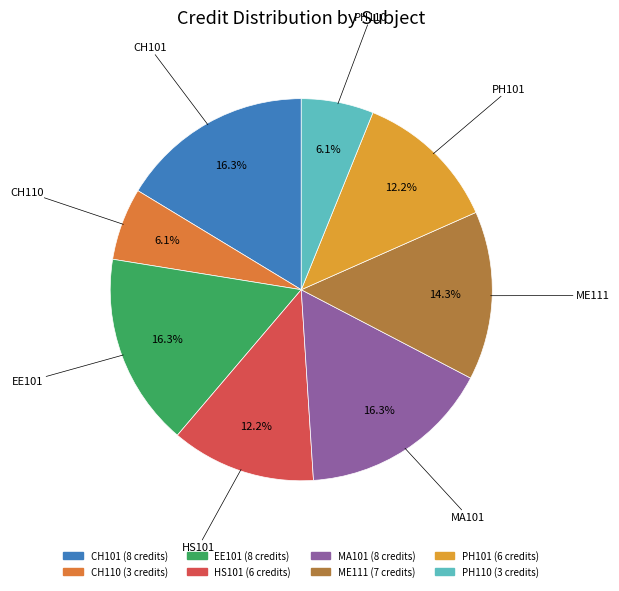

Is the sum of HS101 and EE101 greater than half?

No